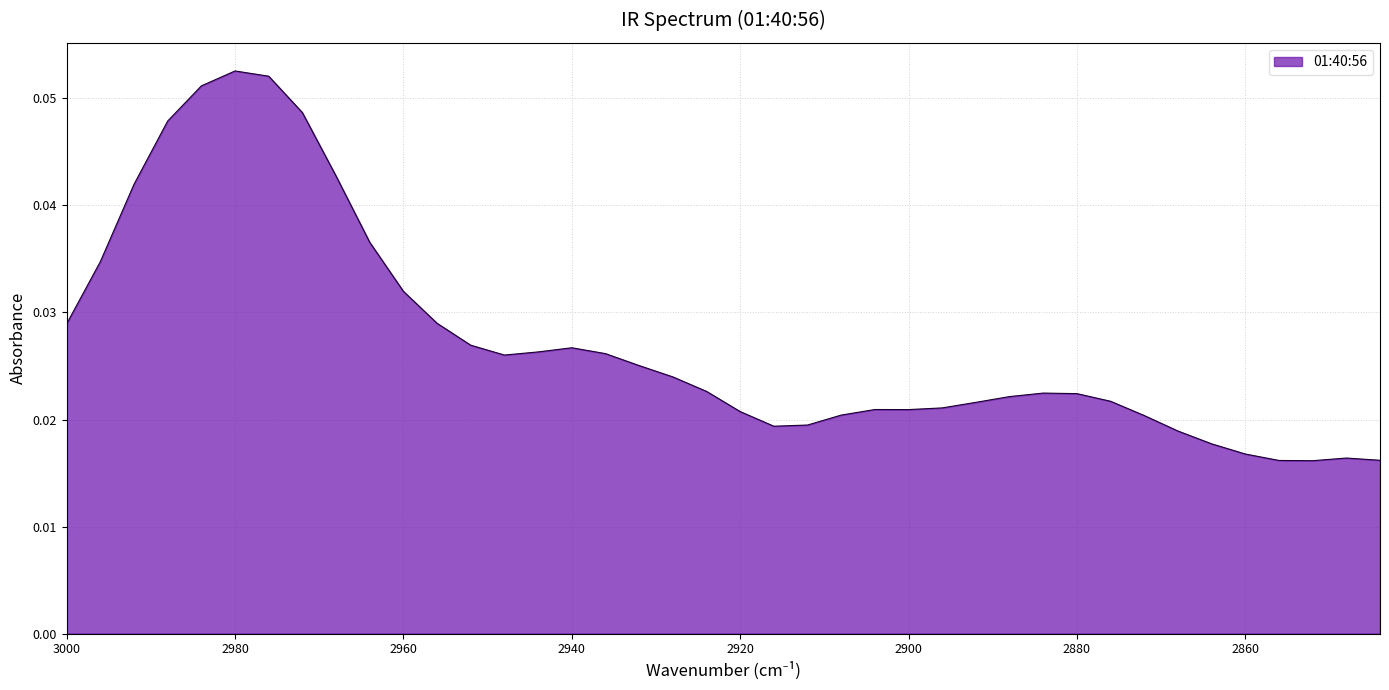

The chart shows a value of 0.0 at 2896. True or false?

True